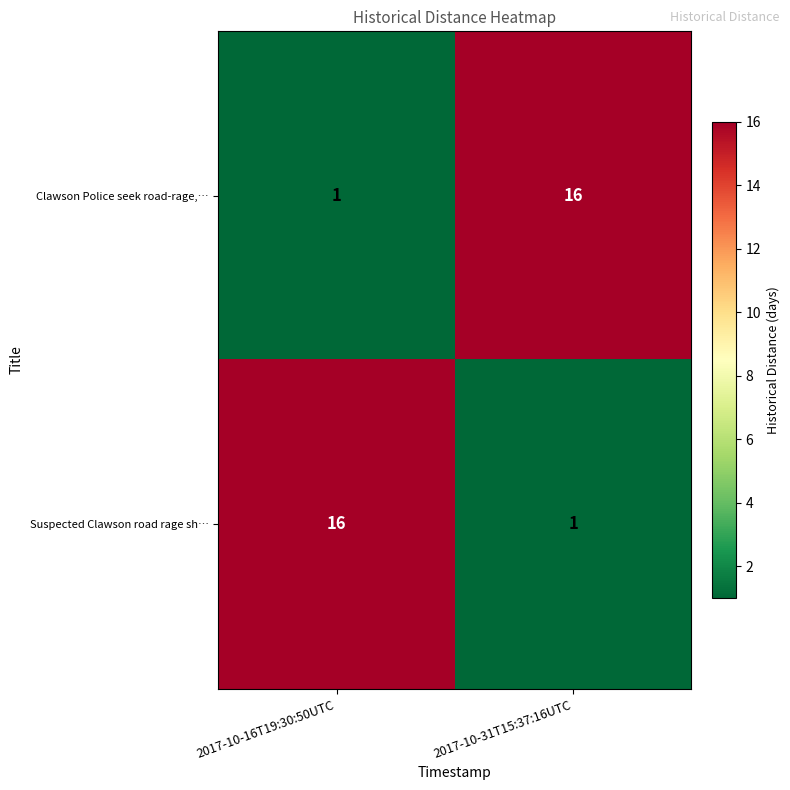

What is the sum of all Suspected Clawson road rage sh… values?

17